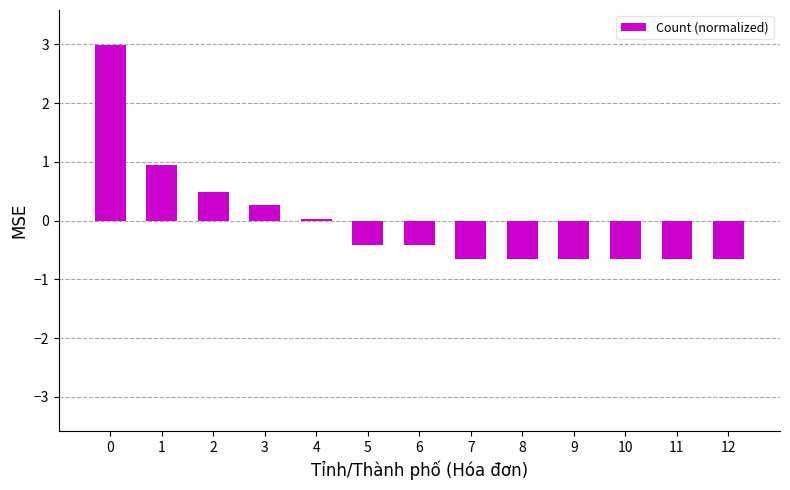

Is it true that the value at 7 is -0.6?

True